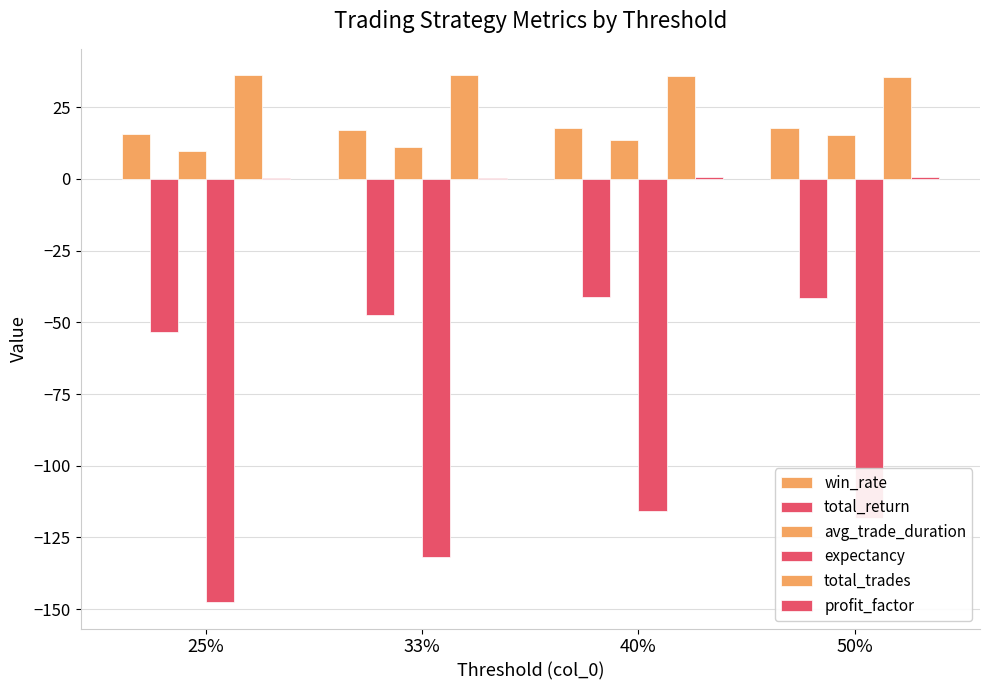

Rank the series at 40% from highest to lowest value.

total_trades, win_rate, avg_trade_duration, profit_factor, total_return, expectancy